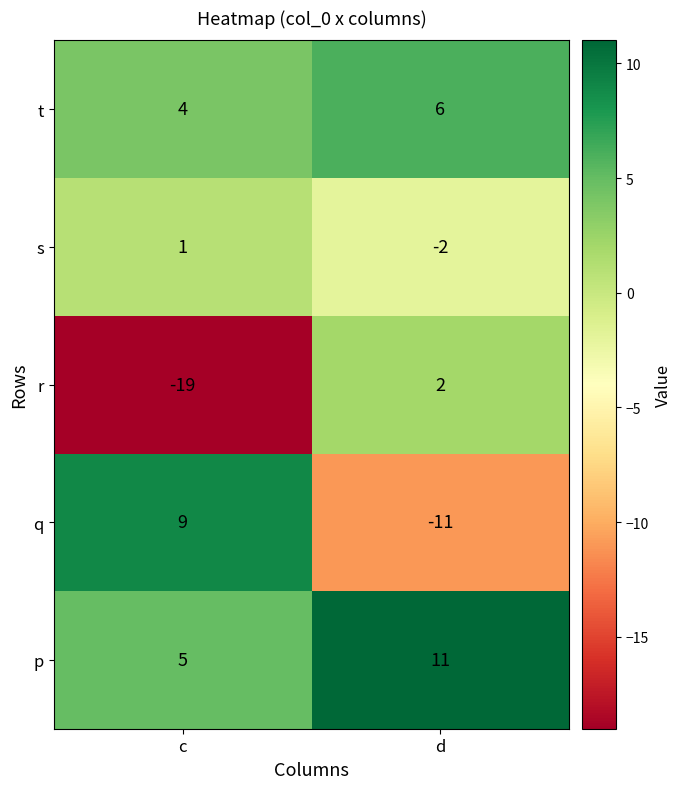

What value does the t series have at c?

4